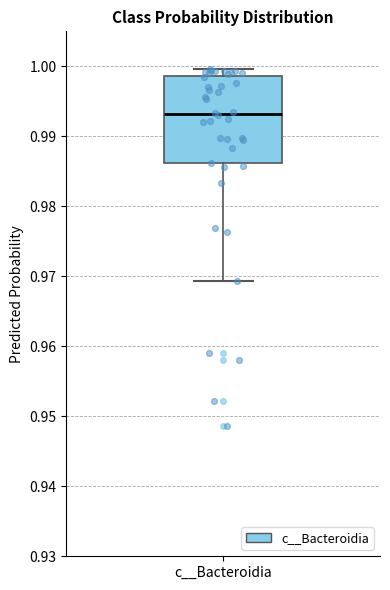

Read this box plot against the y-axis: the position of the median line, the range covered by the box, and the ends of both whiskers. The values are not printed on the chart, so give them approximately, as read against the axis.

median 0.993, box 0.986 to 0.999, whiskers 0.969 to 1.000